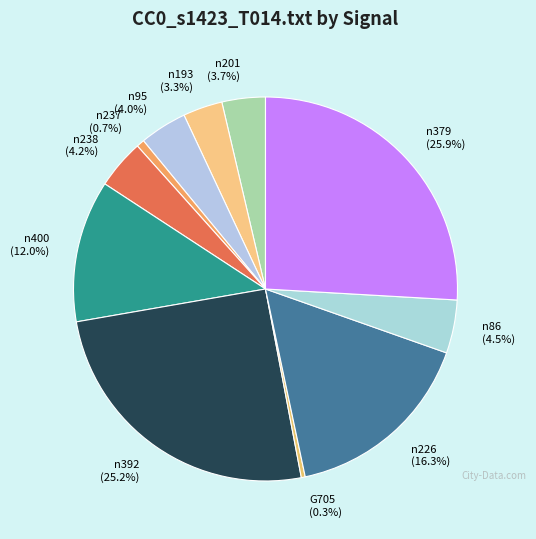

What percentage is the n237 slice, to the nearest percent?

1%